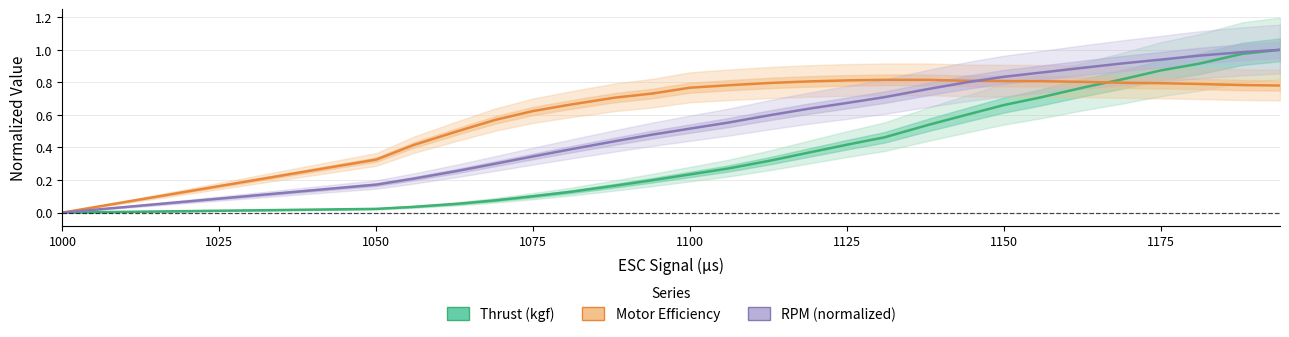

Rank the series by their average value, from highest to lowest.

Motor Efficiency (%), RPM (normalized), Thrust (kgf)